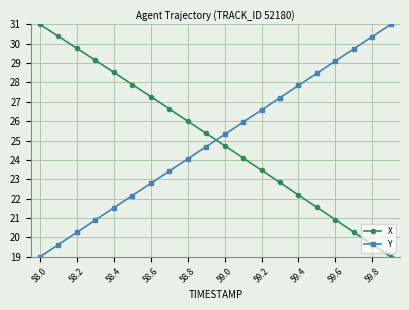

At how many categories does at least one series exceed 27?

14